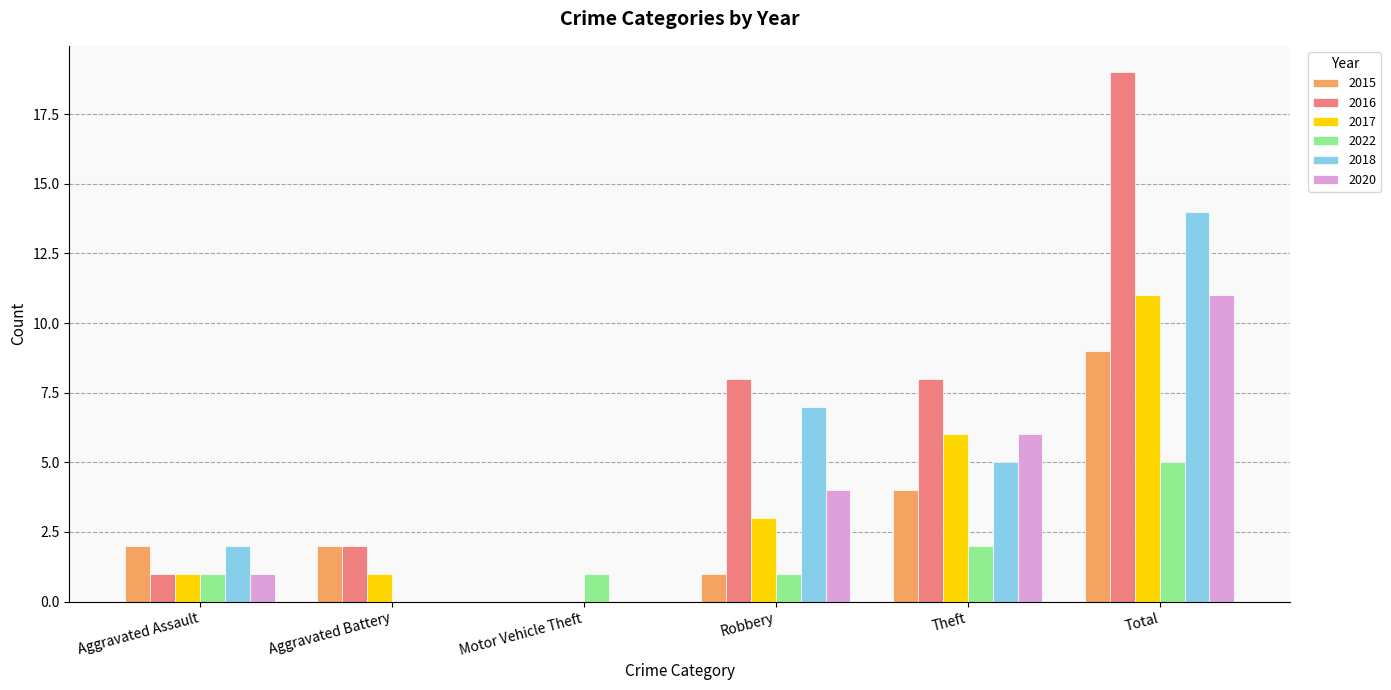

Reading right to left, list all the values displayed in this chart.

2015: 9	4	1	0	2	2
2016: 19	8	8	0	2	1
2017: 11	6	3	0	1	1
2022: 5	2	1	1	0	1
2018: 14	5	7	0	0	2
2020: 11	6	4	0	0	1